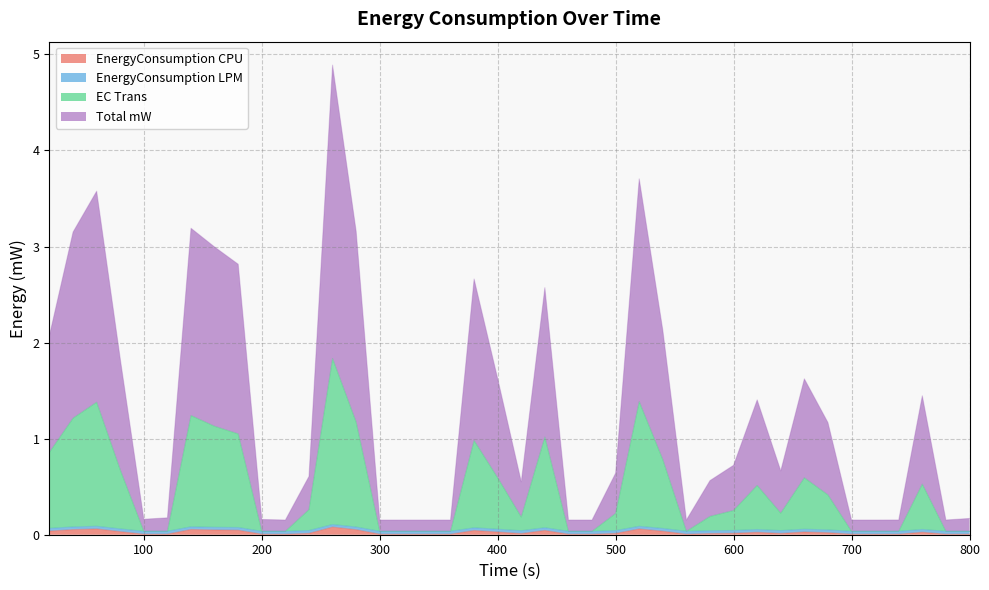

True or false: EnergyConsumption CPU has more than 1 points higher than both neighbors.

True